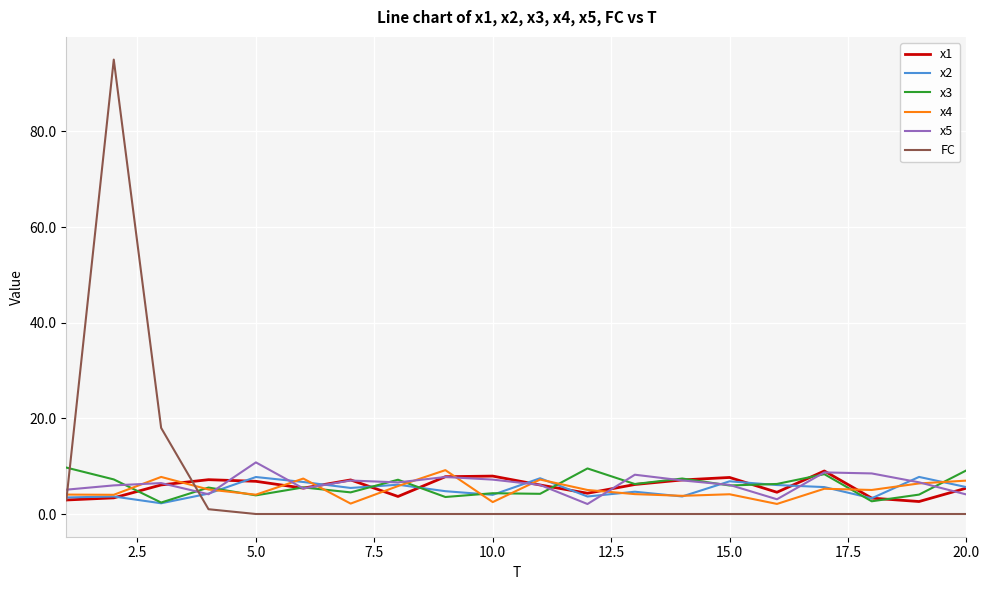

Which series has the widest spread of values?

FC